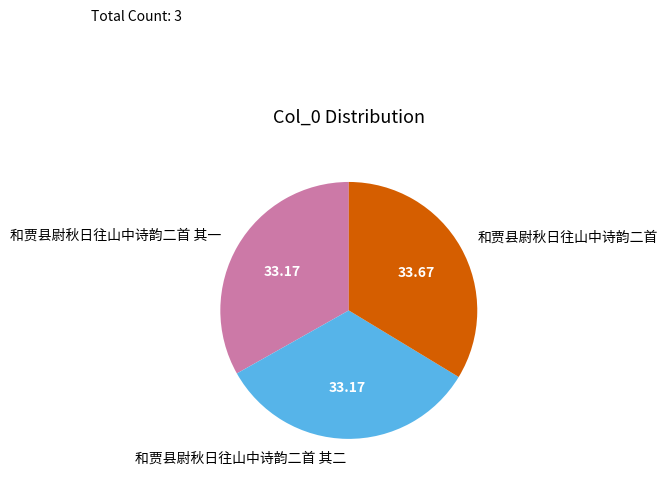

What is the largest slice in the pie chart?

和贾县尉秋日往山中诗韵二首